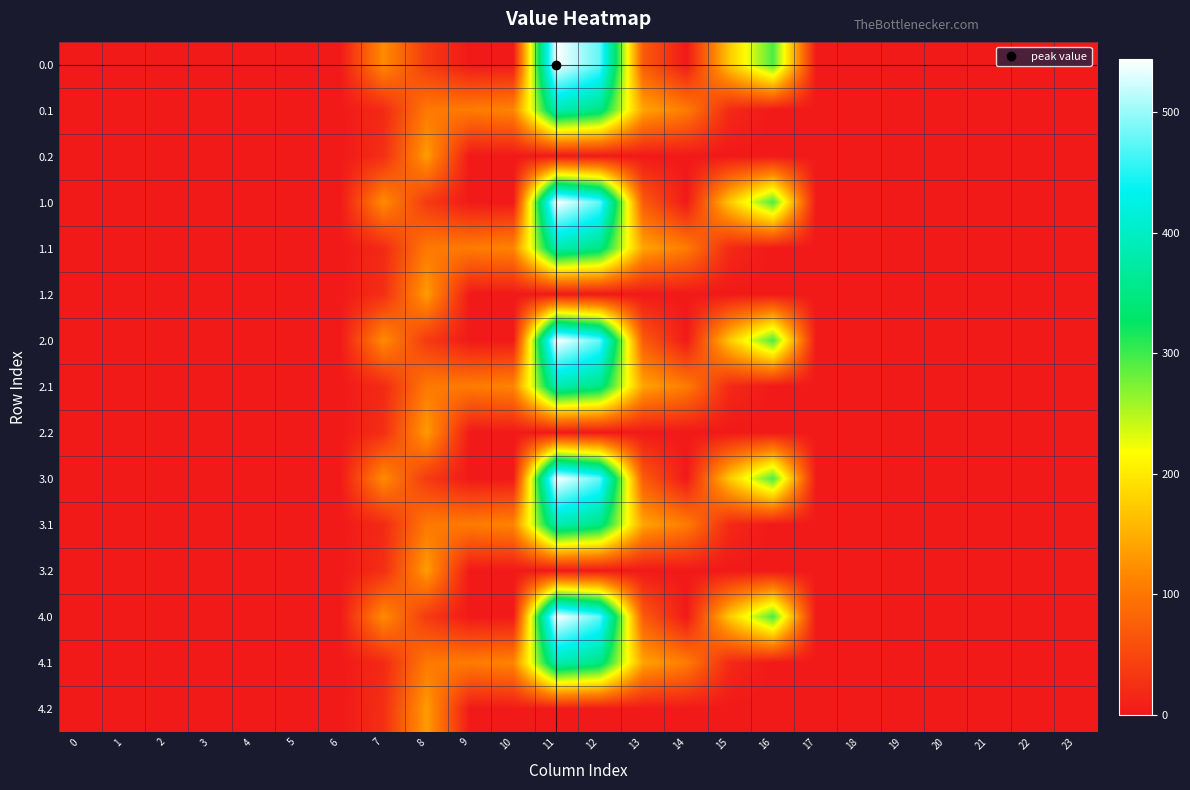

At which category is the sum across all series the highest?

11